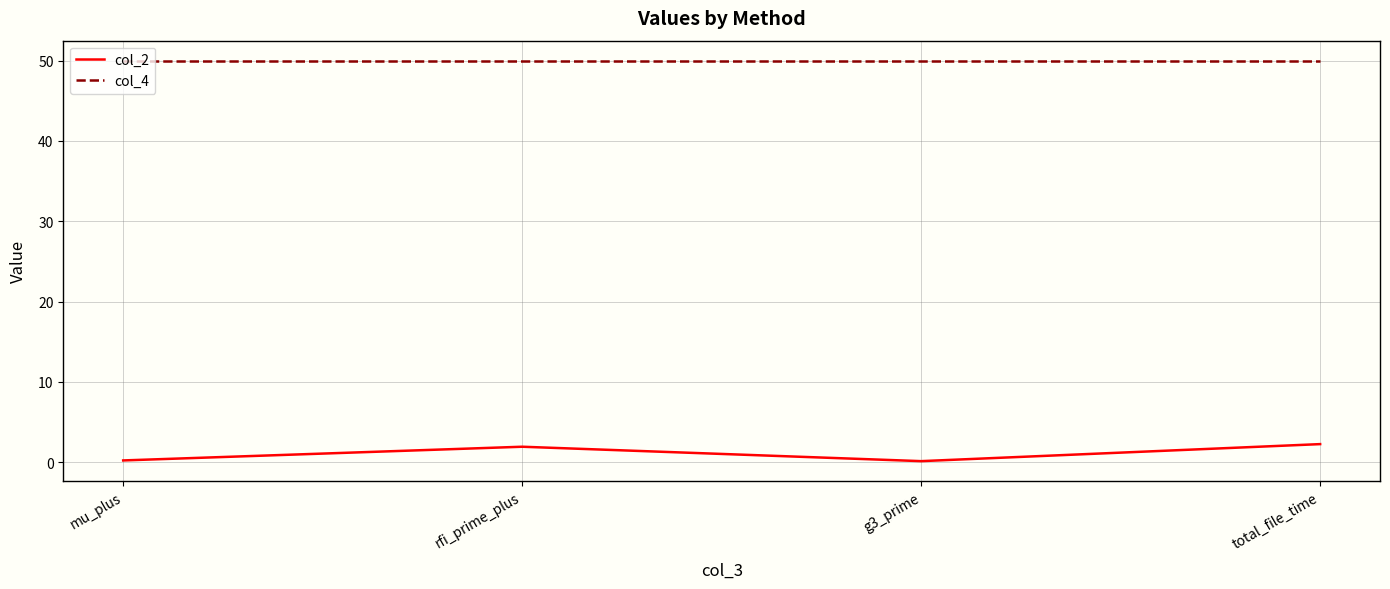

At how many categories does at least one series exceed 9?

4